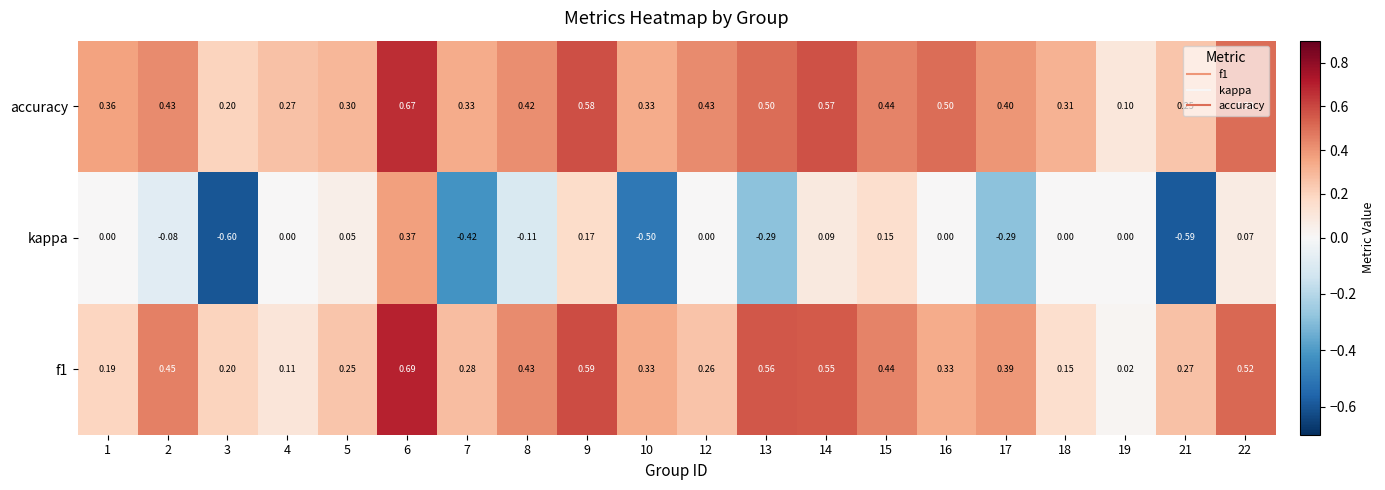

Is the value of accuracy at 1 greater than the value of f1 at 1?

Yes